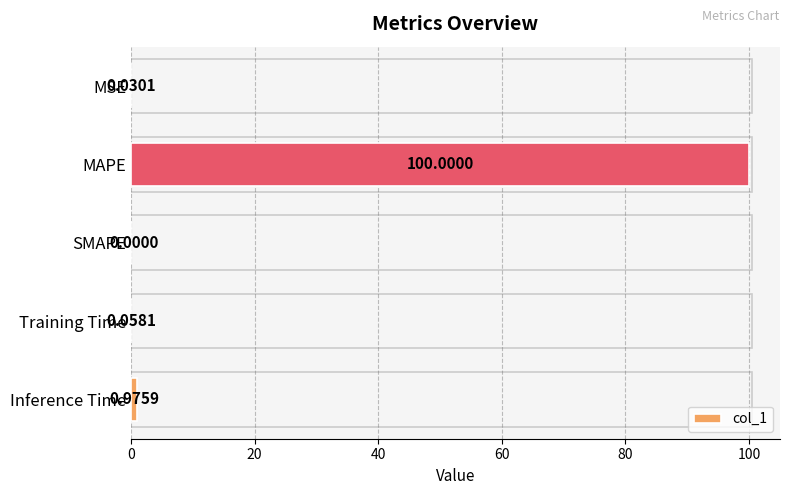

Count the number of values greater than 0.

4